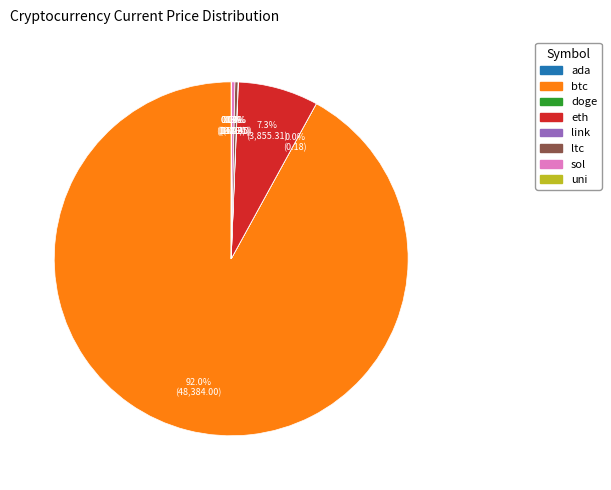

What percentage is NOT represented by eth?

92.7%